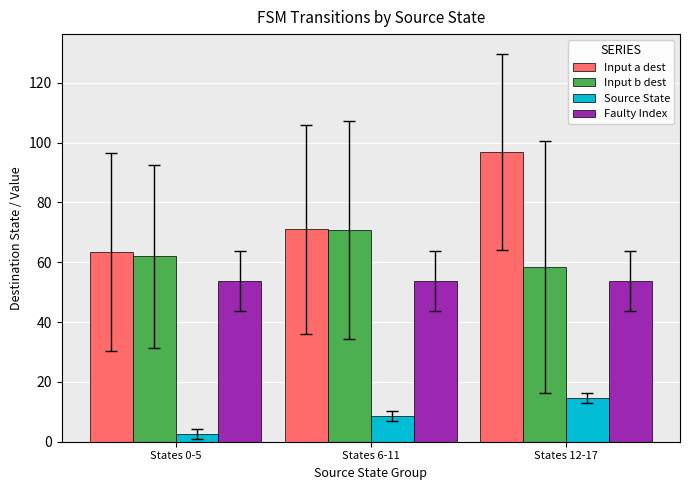

At which category is the sum across all series the highest?

States 12-17